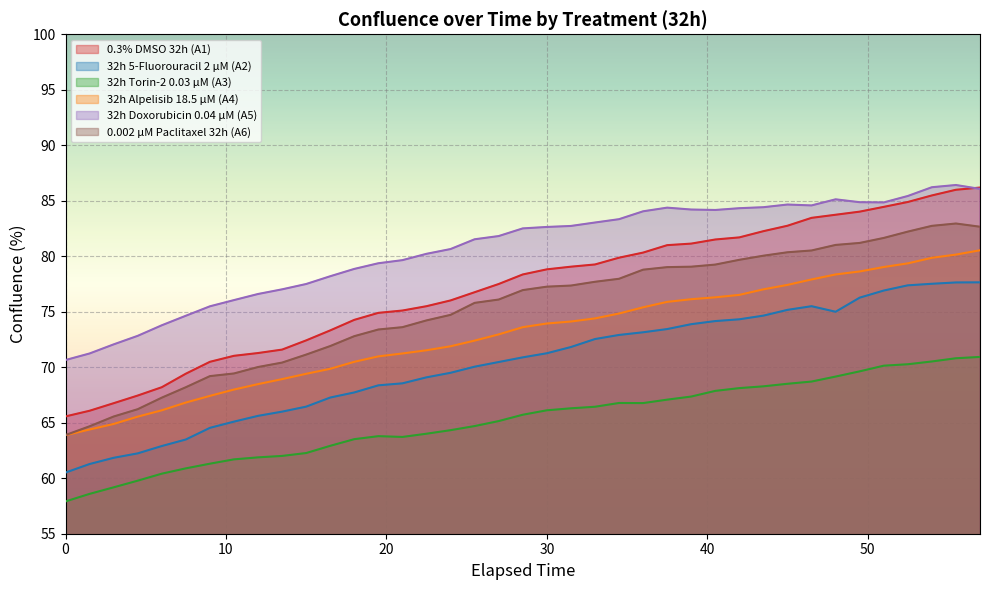

Where is 32h Alpelisib 18.5 µM (A4) nearest to the value 72?

24.0